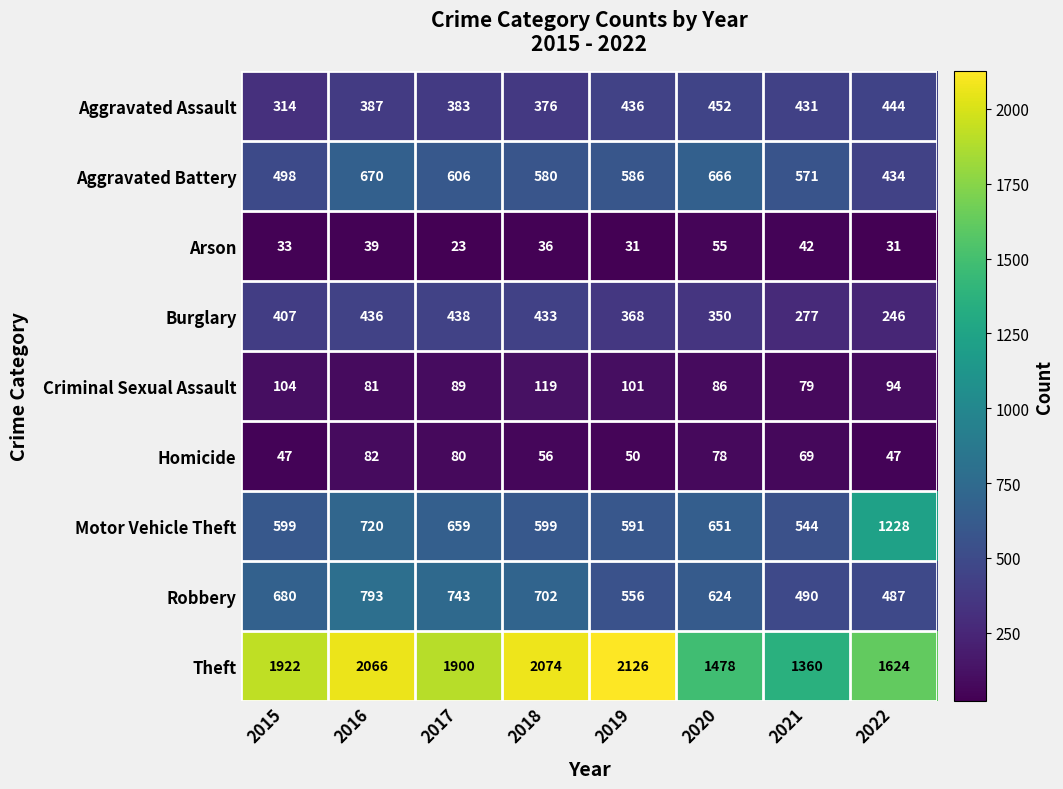

List the series in order of their peak value, lowest first.

Arson, Homicide, Criminal Sexual Assault, Burglary, Aggravated Assault, Aggravated Battery, Robbery, Motor Vehicle Theft, Theft